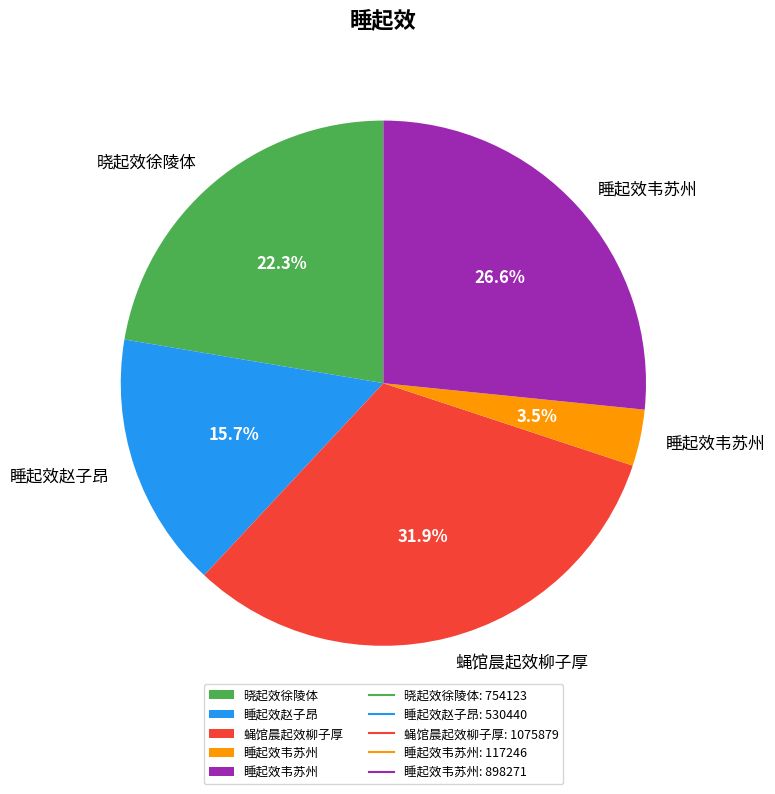

To the nearest percent, what is the average slice percentage?

20%